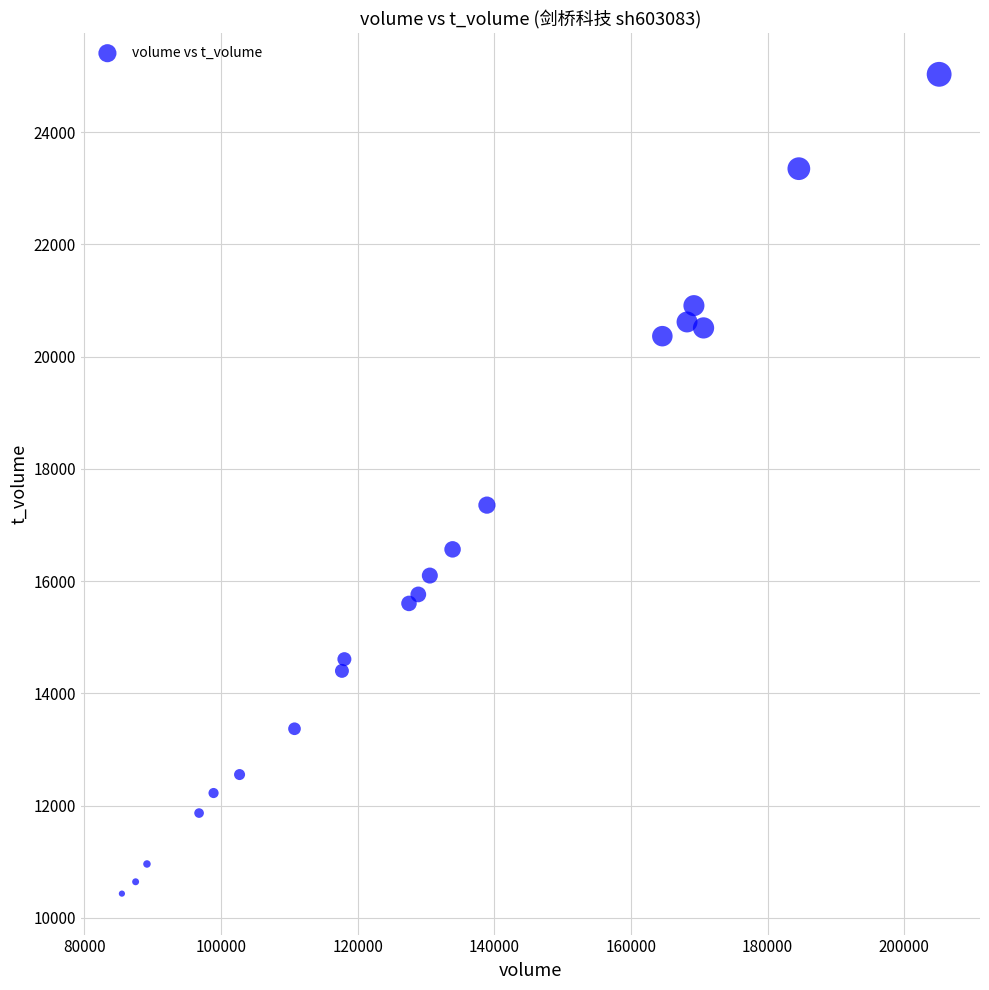

What is the range of Y values (max minus min)?

14596